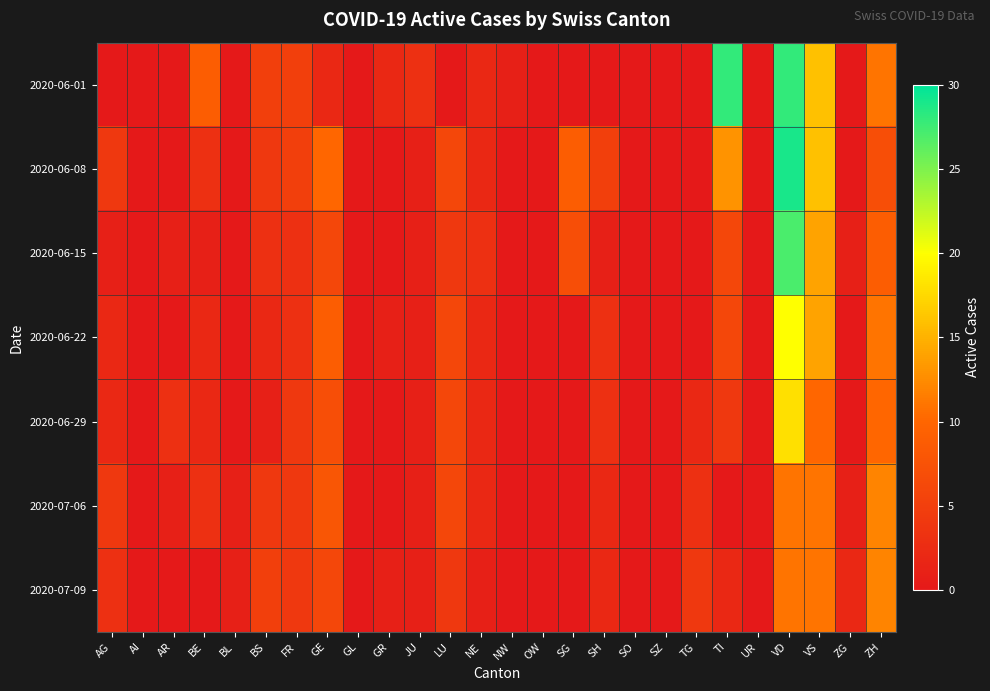

Reading left to right, transcribe all the data shown in this chart.

2020-06-01: AG=0	AI=0	AR=0	BE=9	BL=0	BS=5	FR=5	GE=2	GL=0	GR=2	JU=3	LU=0	NE=2	NW=1	OW=0	SG=0	SH=0	SO=0	SZ=0	TG=0	TI=28	UR=0	VD=28	VS=16	ZG=0	ZH=11
2020-06-08: AG=4	AI=0	AR=0	BE=3	BL=0	BS=4	FR=5	GE=10	GL=0	GR=0	JU=1	LU=6	NE=2	NW=0	OW=0	SG=9	SH=5	SO=0	SZ=0	TG=0	TI=13	UR=0	VD=29	VS=16	ZG=0	ZH=7
2020-06-15: AG=1	AI=0	AR=1	BE=1	BL=0	BS=3	FR=3	GE=6	GL=0	GR=0	JU=1	LU=4	NE=3	NW=0	OW=0	SG=7	SH=1	SO=0	SZ=0	TG=0	TI=6	UR=0	VD=27	VS=14	ZG=1	ZH=9
2020-06-22: AG=2	AI=0	AR=0	BE=2	BL=0	BS=2	FR=3	GE=9	GL=0	GR=1	JU=1	LU=6	NE=2	NW=0	OW=0	SG=0	SH=3	SO=0	SZ=0	TG=0	TI=6	UR=0	VD=20	VS=14	ZG=0	ZH=11
2020-06-29: AG=2	AI=0	AR=3	BE=2	BL=0	BS=1	FR=4	GE=7	GL=0	GR=0	JU=1	LU=6	NE=2	NW=0	OW=0	SG=0	SH=3	SO=0	SZ=0	TG=2	TI=4	UR=0	VD=18	VS=10	ZG=0	ZH=10
2020-07-06: AG=4	AI=0	AR=1	BE=3	BL=1	BS=4	FR=4	GE=8	GL=0	GR=0	JU=1	LU=6	NE=2	NW=0	OW=0	SG=0	SH=2	SO=0	SZ=0	TG=3	TI=0	UR=0	VD=11	VS=11	ZG=1	ZH=12
2020-07-09: AG=3	AI=0	AR=0	BE=0	BL=1	BS=5	FR=4	GE=6	GL=0	GR=1	JU=1	LU=4	NE=1	NW=0	OW=0	SG=0	SH=2	SO=0	SZ=0	TG=4	TI=2	UR=0	VD=11	VS=11	ZG=2	ZH=12